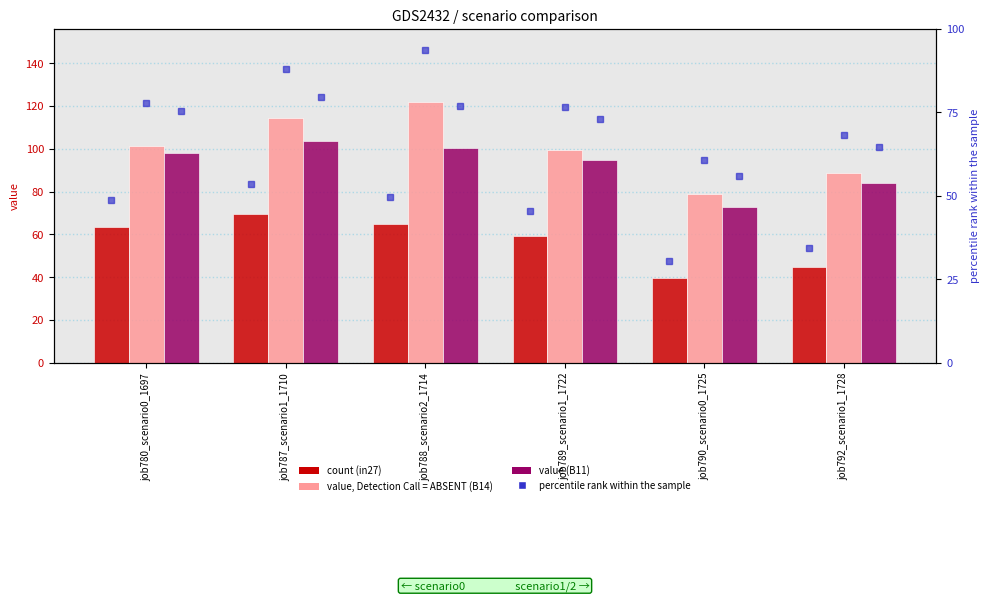

The B14 (rank) series shows 34.6 at job792_scenario1_1728. True or false?

False